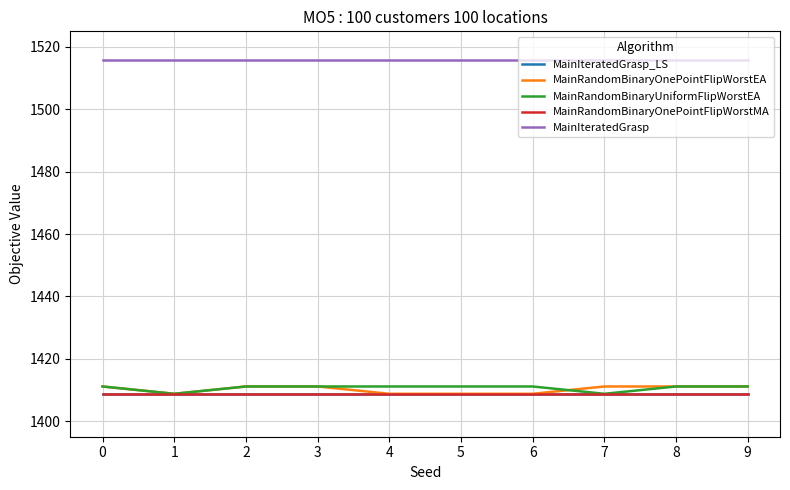

What is the difference between the highest and lowest values at 1?

106.9